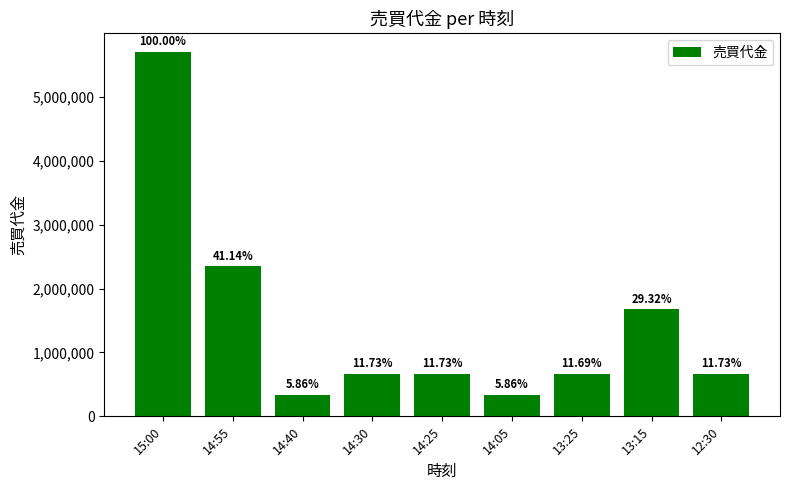

What is the label of the 3rd bar from the left?

14:40